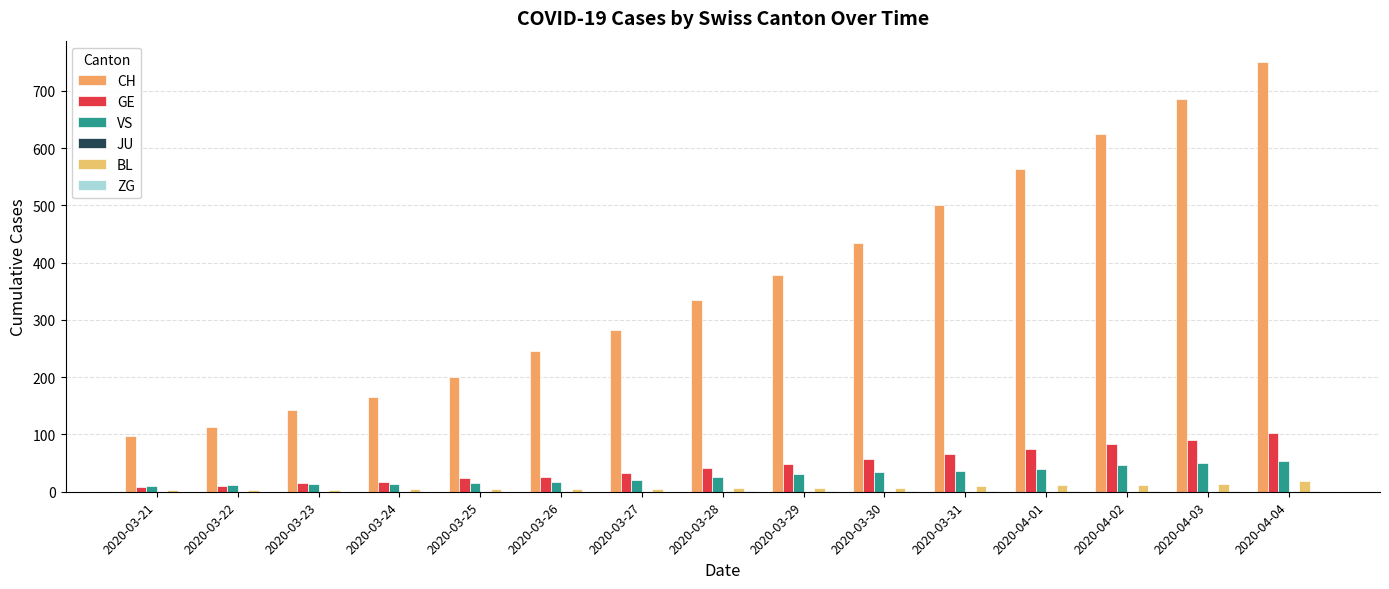

Between 2020-03-23 and 2020-03-21, which is larger?

2020-03-23